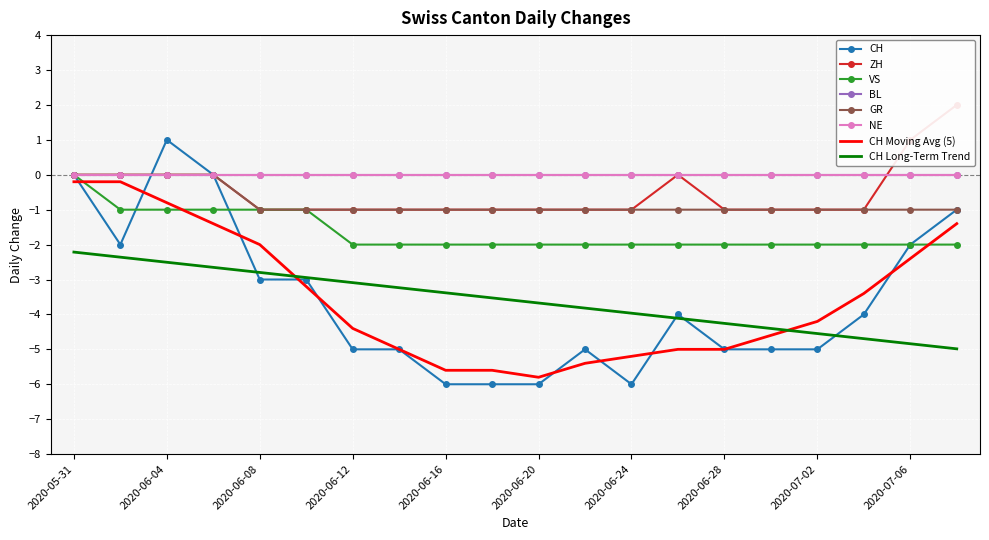

At which category does the chart reach its peak across all series?

2020-07-08